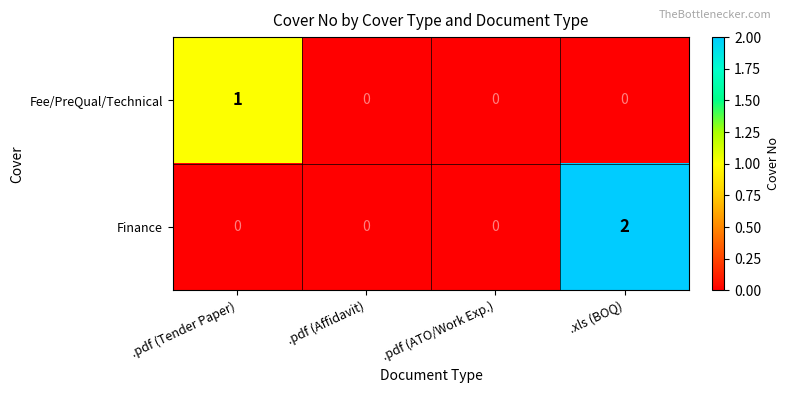

What is the difference between the highest and lowest values at .xls (BOQ)?

2